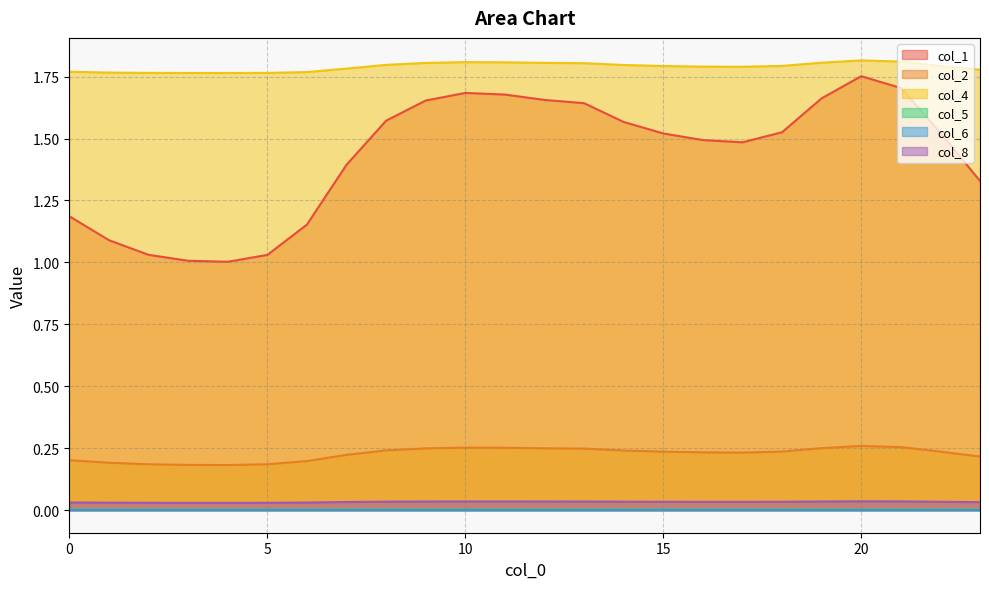

True or false: col_1 has a value of 1.0 at 4.

True